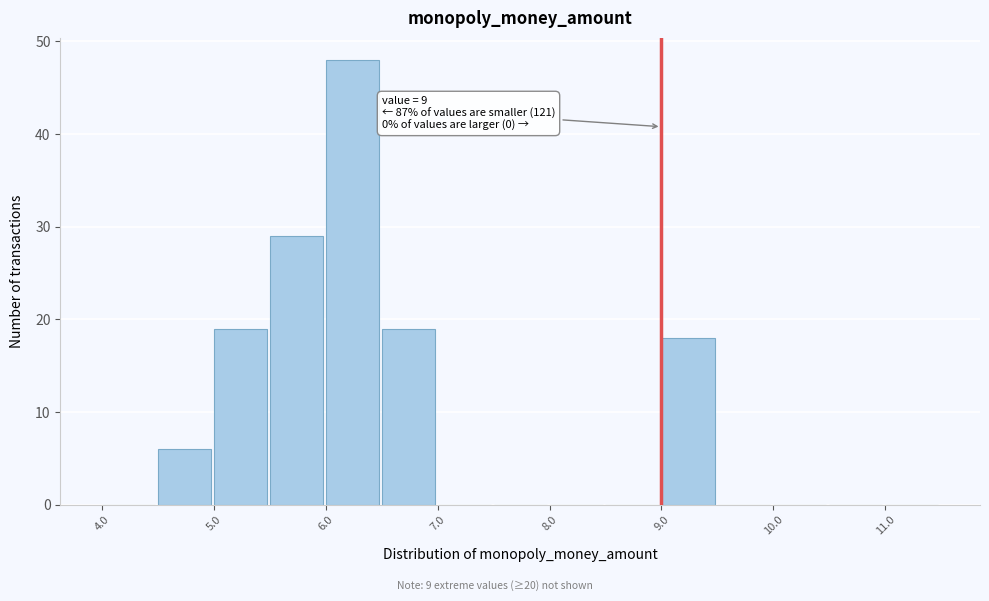

Over which range of the x-axis is the bar tallest?

6.0 to 6.5